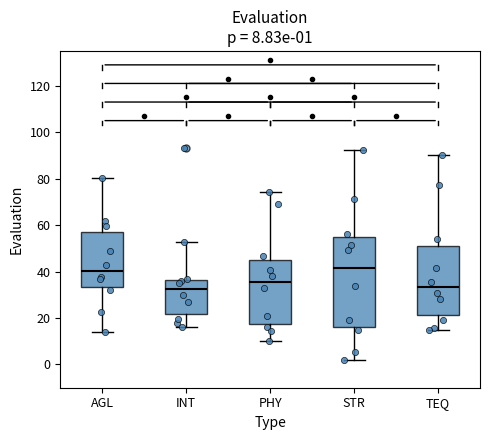

Comparing the boxes themselves (not the whiskers), which one is the tallest?

STR